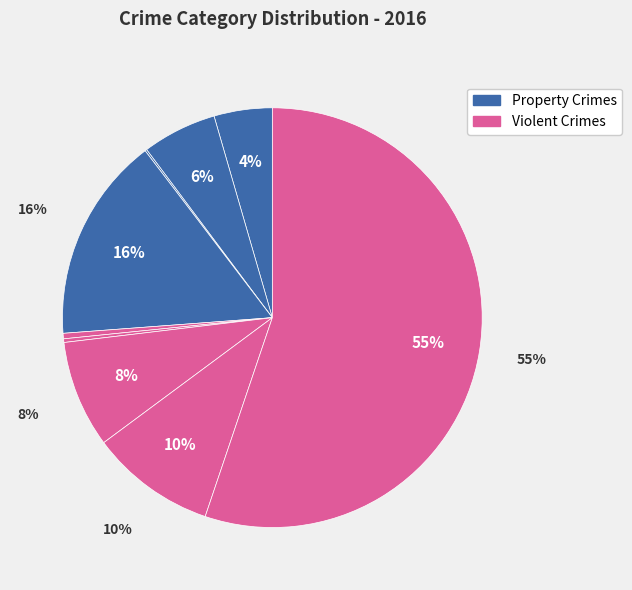

Do Homicide and Aggravated Battery together represent more than half of the pie?

No